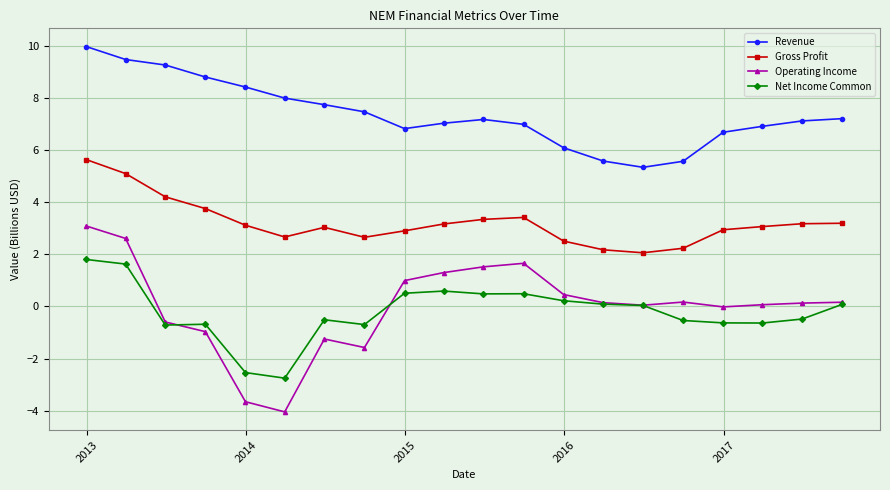

Which series has the largest total across all categories?

Revenue